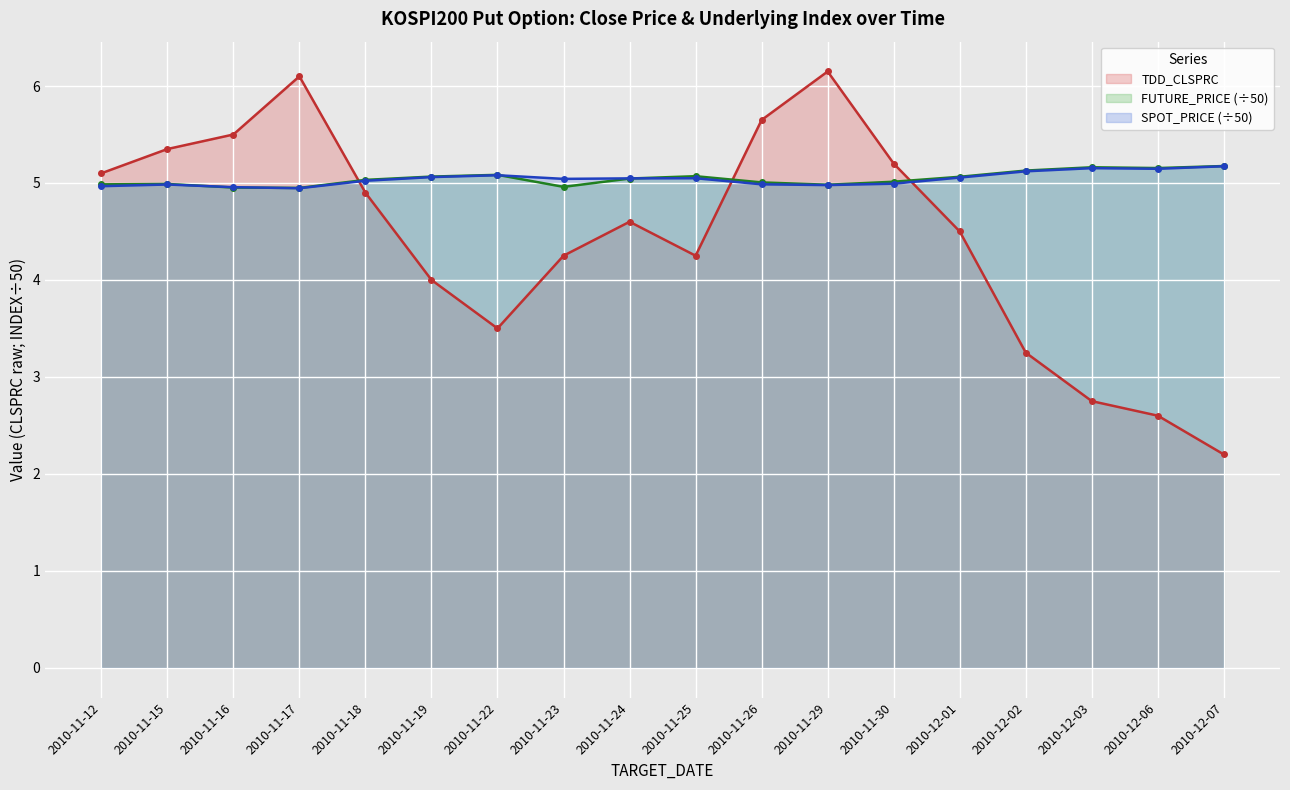

Which series ends up on top after the final intersection of FUTURE_PRICE and SPOT_PRICE?

FUTURE_PRICE